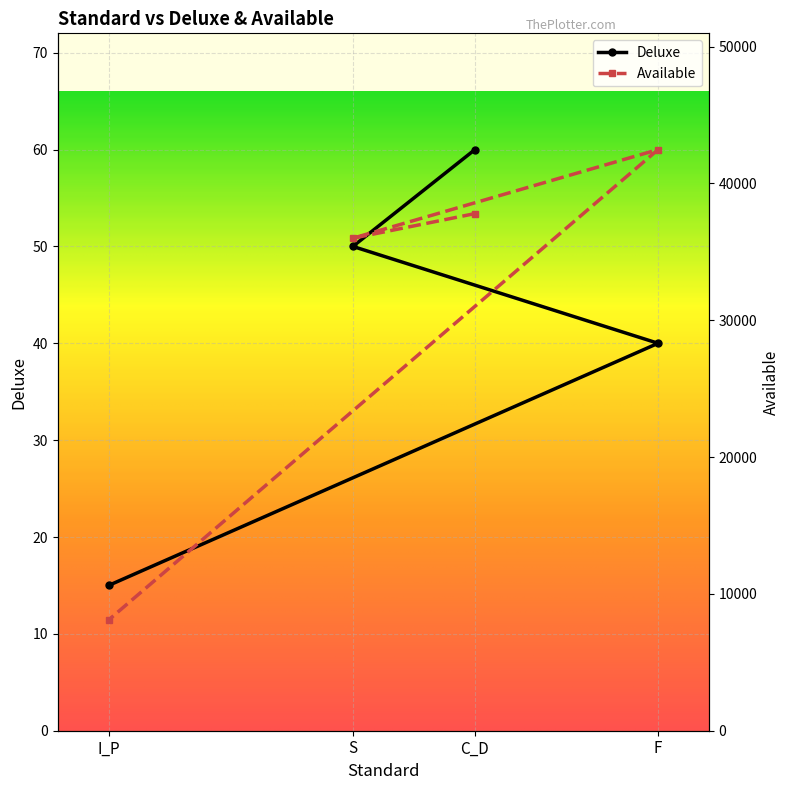

At which label does Deluxe reach its minimum?

I_P